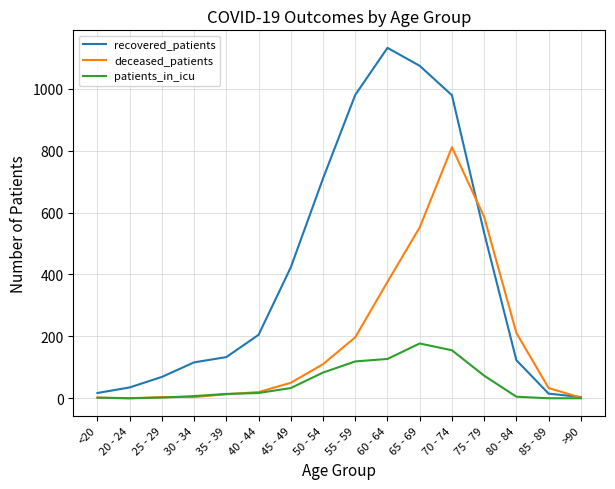

Rank the series by their maximum value, from highest to lowest.

recovered_patients, deceased_patients, patients_in_icu